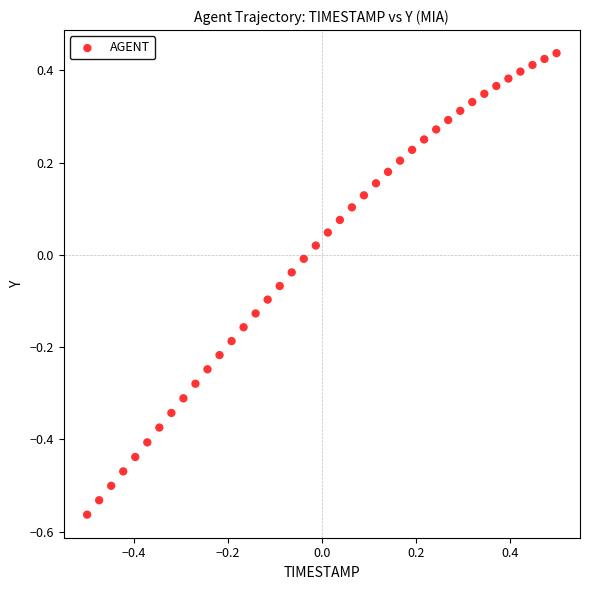

What is the range of Y values (max minus min)?

1.0